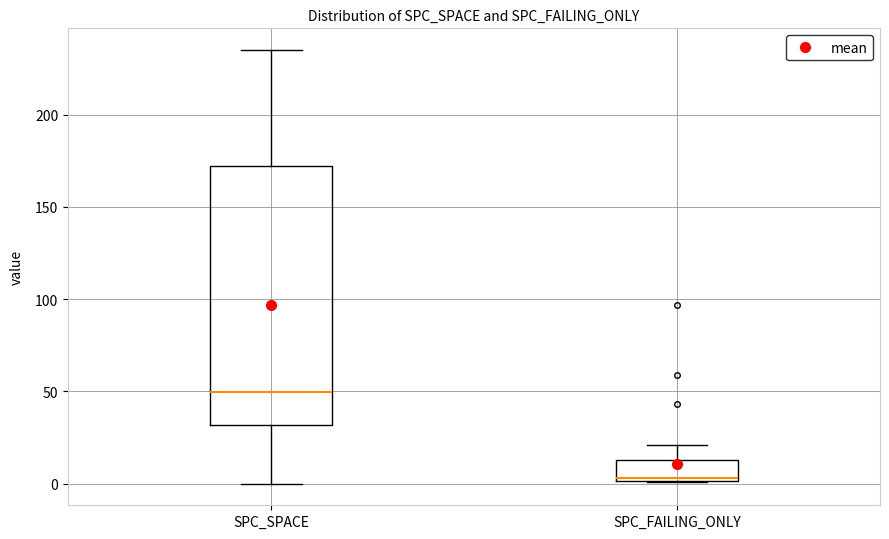

Where does the median line of the box for SPC_SPACE sit on the y-axis? The values are not printed on the chart, so give them approximately, as read against the axis.

50